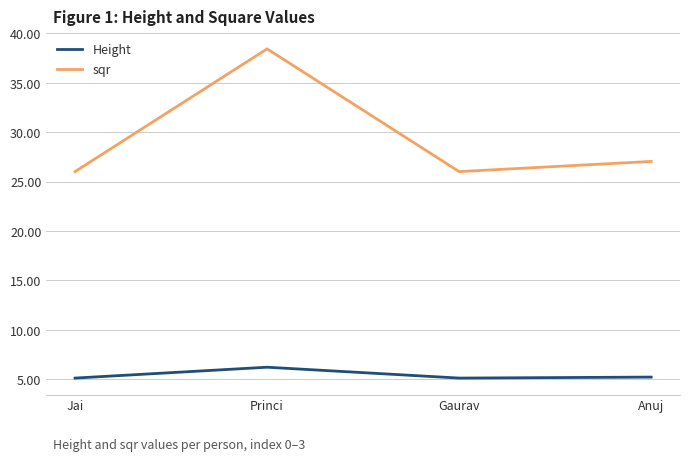

What is the spread (max minus min) of values at Gaurav?

20.9